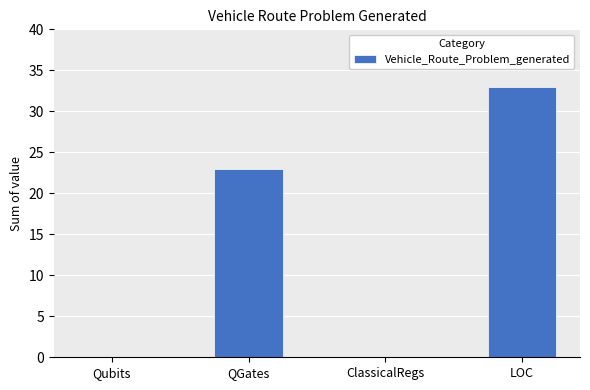

What is the average value?

14